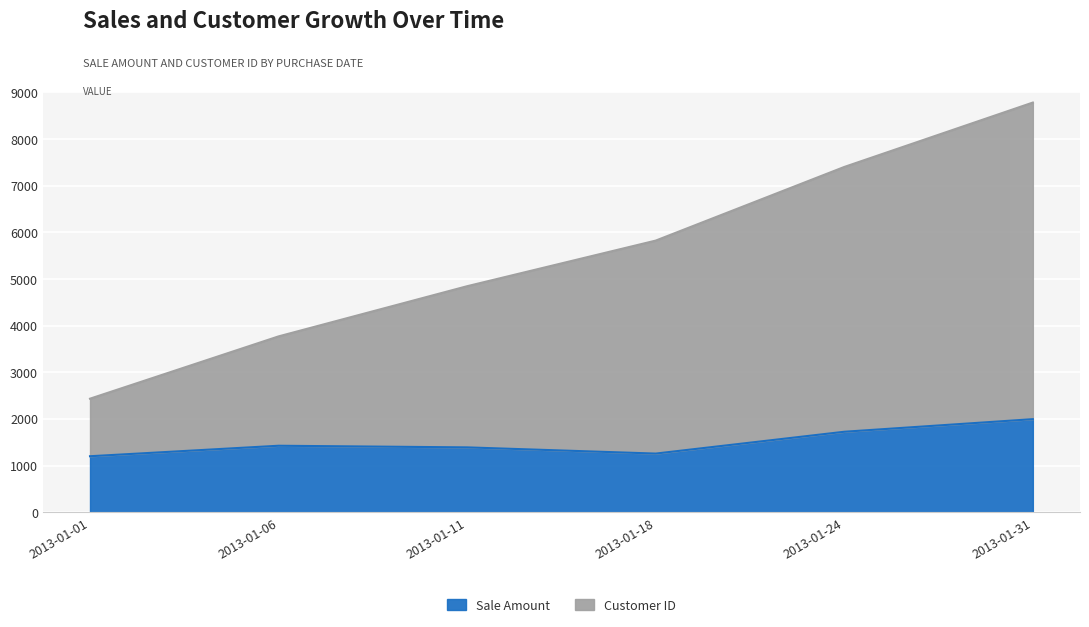

At which category does the chart reach its peak across all series?

2013-01-31